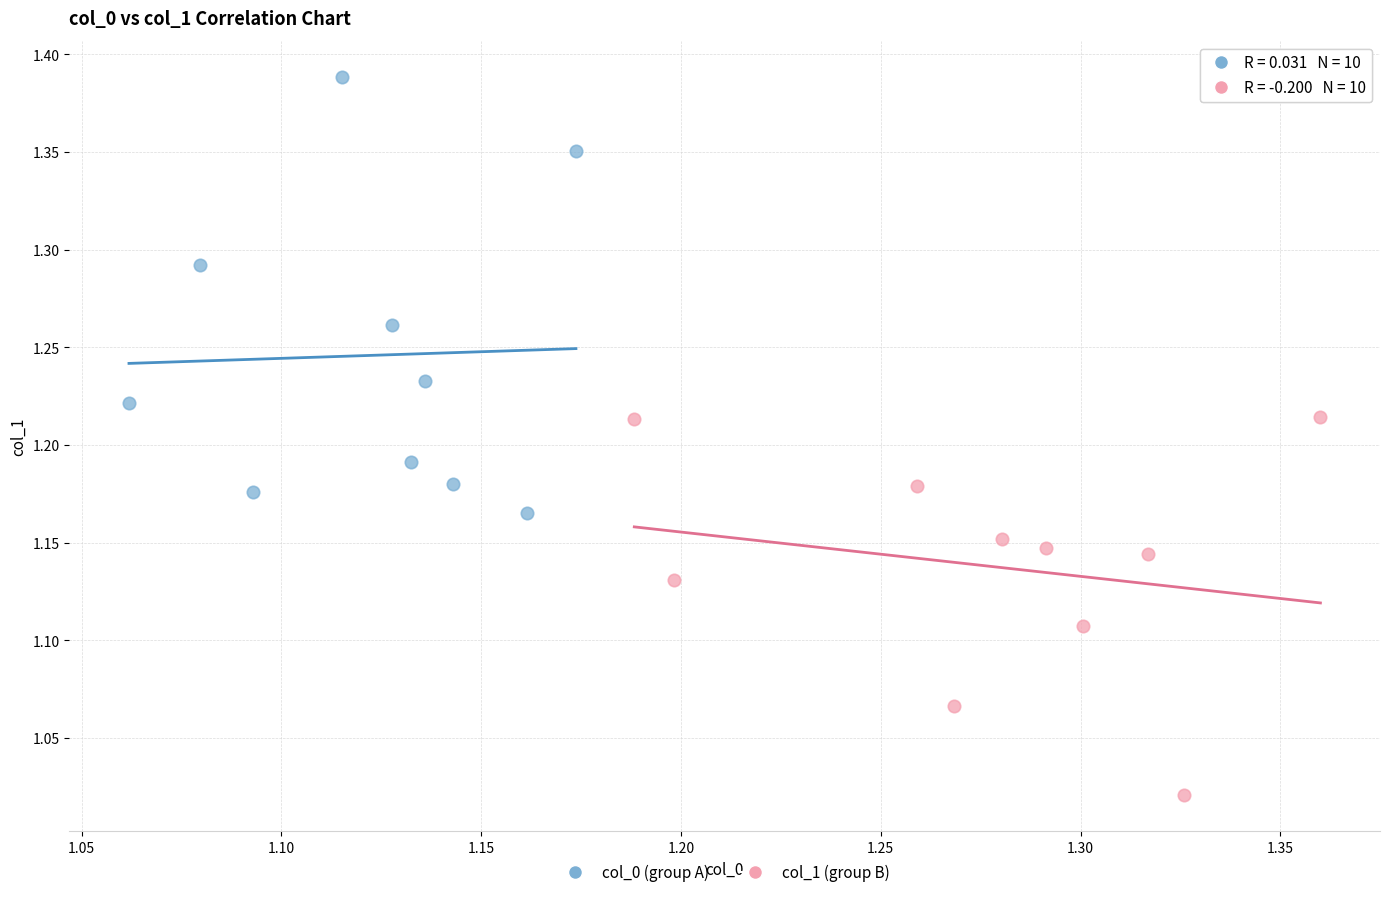

Which series reaches the minimum Y coordinate?

col_1 (group B)